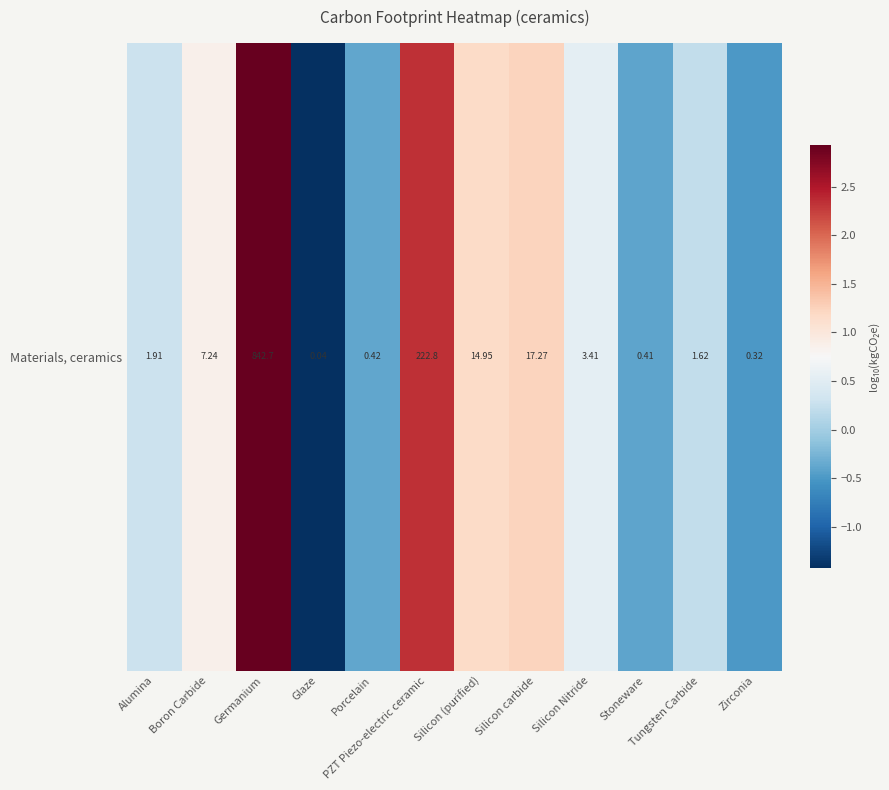

Rank the categories by value from highest to lowest.

Germanium, PZT Piezo-electric ceramic, Silicon carbide, Silicon (purified), Boron Carbide, Silicon Nitride, Alumina, Tungsten Carbide, Porcelain, Stoneware, Zirconia, Glaze